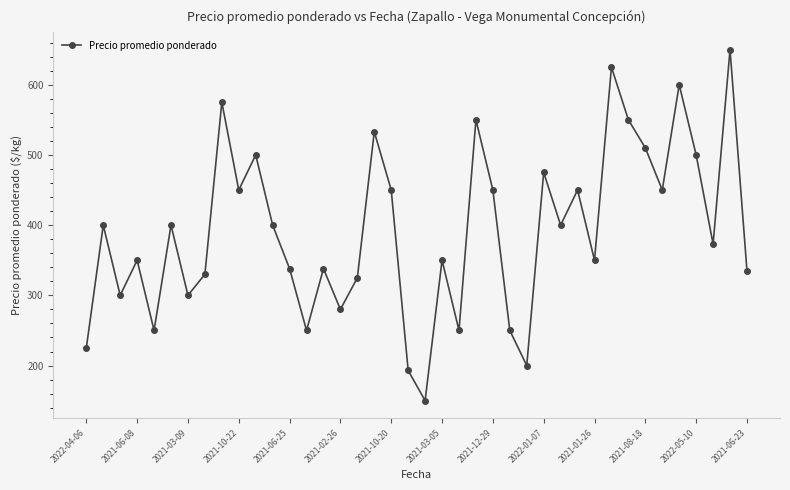

What is the maximum value shown in the chart?

650